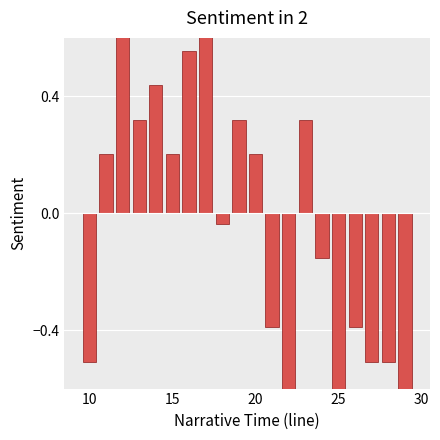

What is the minimum value shown in the chart?

-0.6